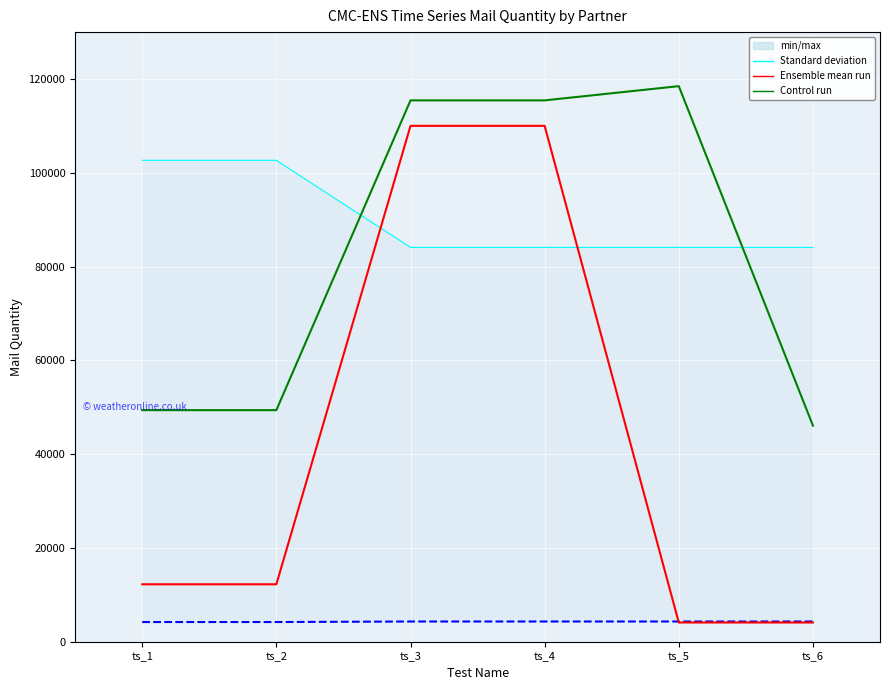

How many lines are shown in the chart?

4